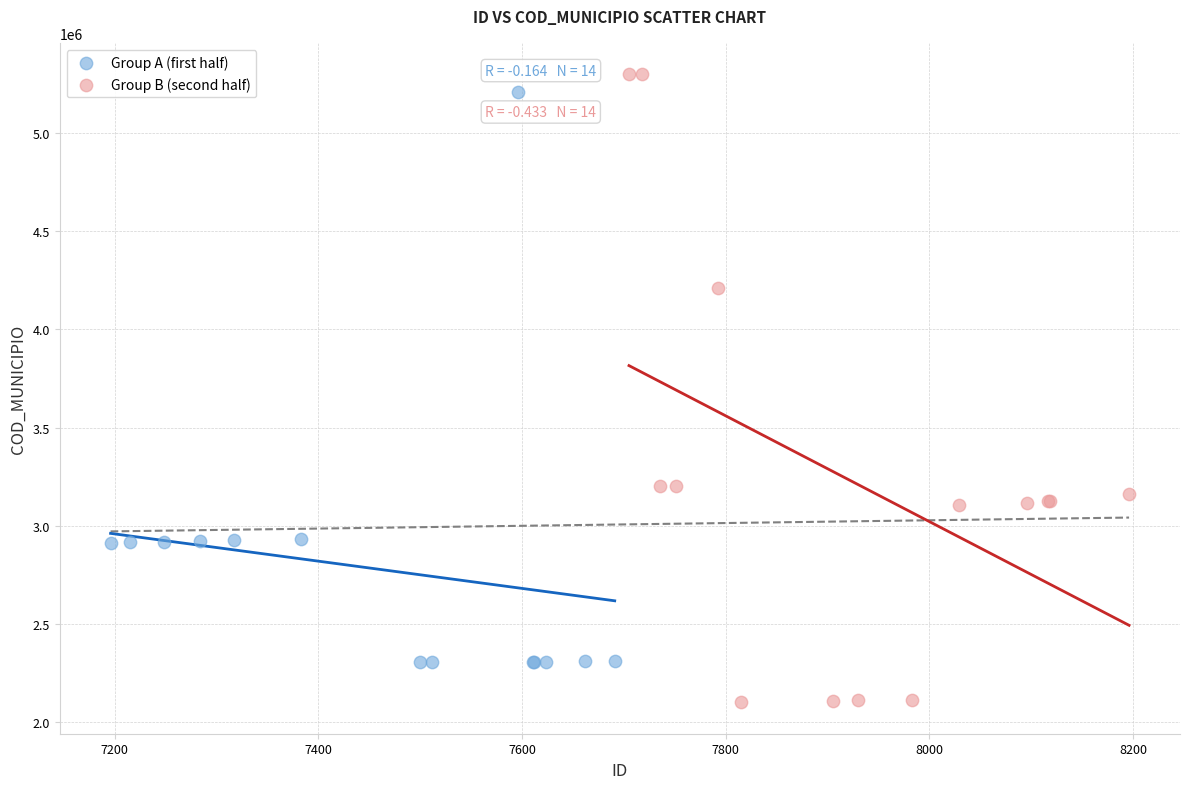

Which series reaches the minimum Y coordinate?

Group B (second half)